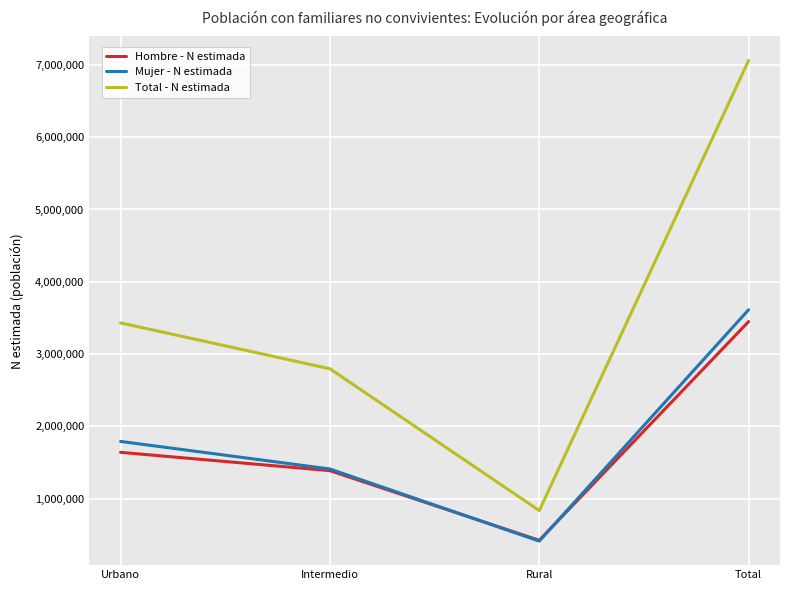

Rank the categories by Hombre - N estimada value from highest to lowest.

Total, Urbano, Intermedio, Rural